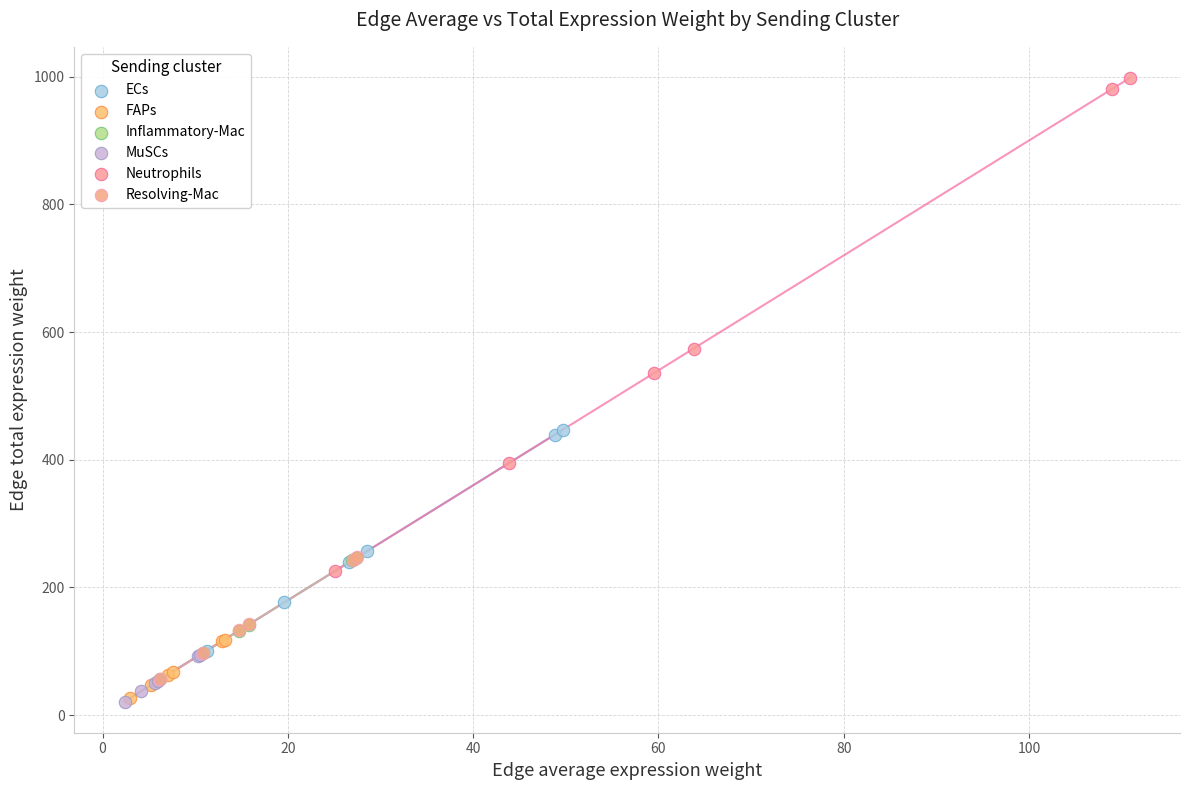

Which series contains the highest Y value?

Neutrophils